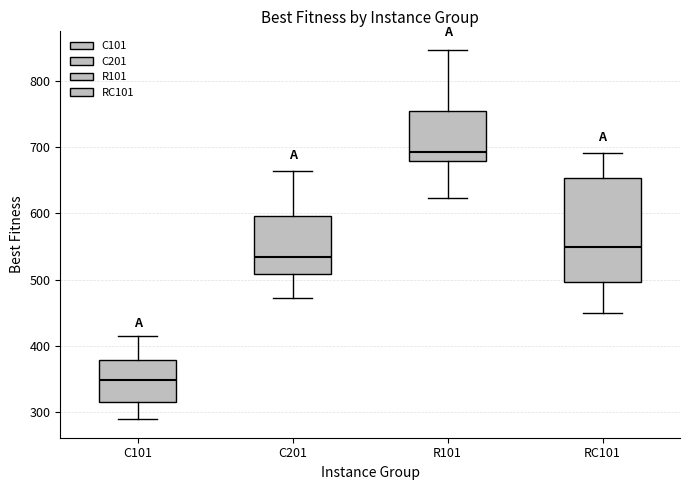

Which box's median line is the lowest?

C101